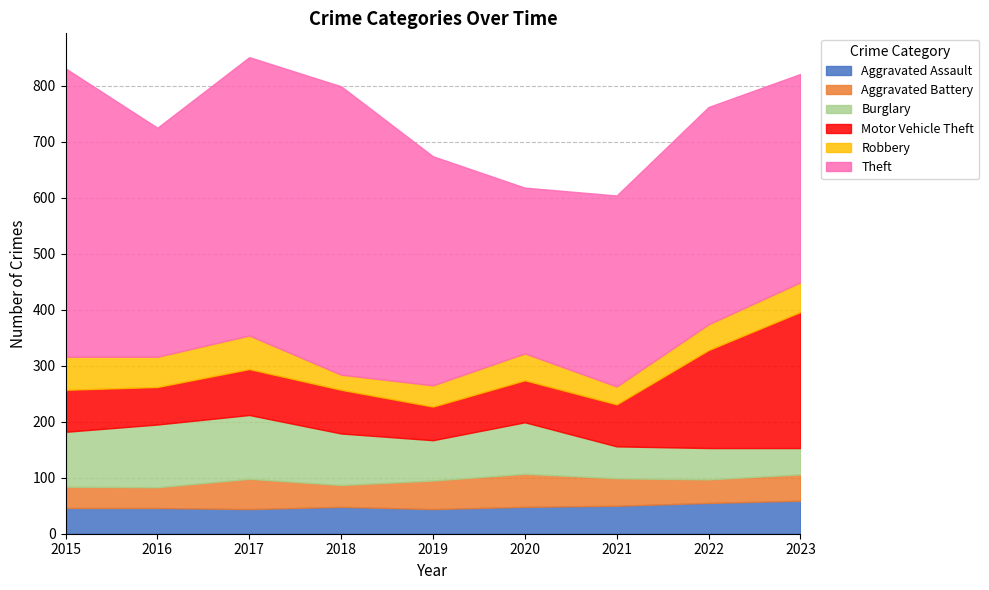

The value of Motor Vehicle Theft at 2020 is 75. True or false?

True